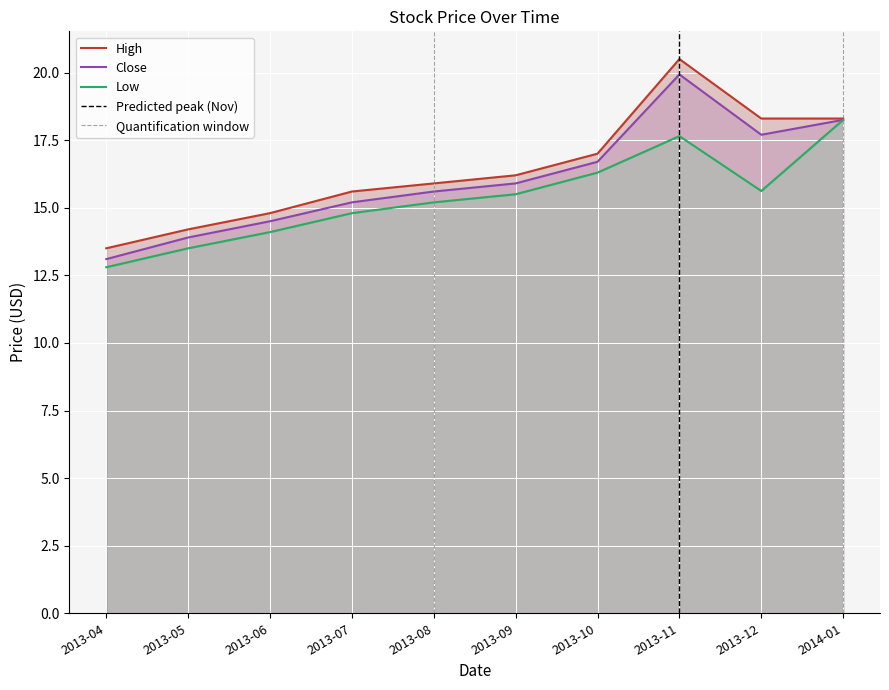

The value of Close at 2013-07 is 15.2. True or false?

True